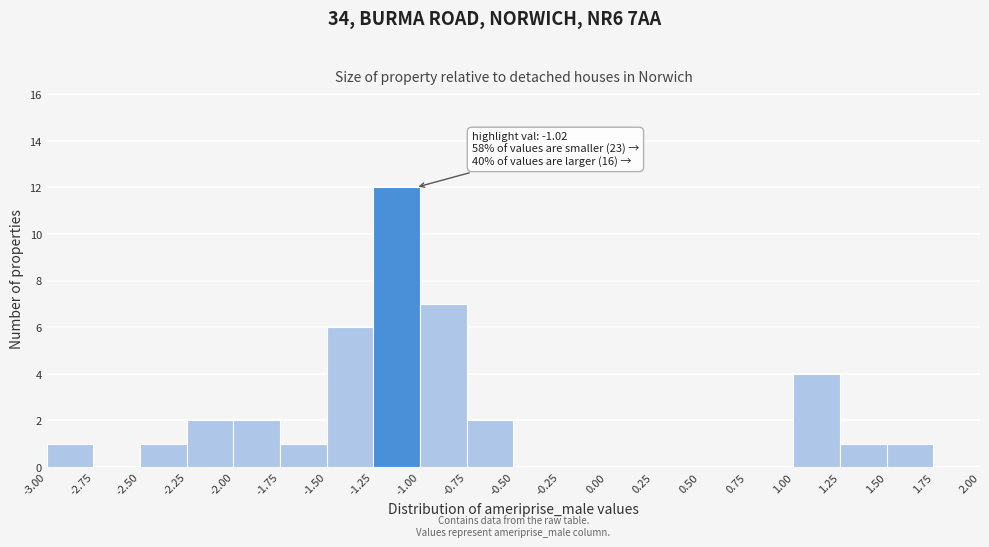

Over which range of the x-axis is the bar tallest?

-1.25 to -1.00